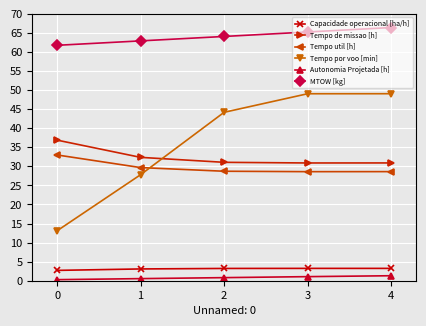

True or false: Tempo de missao [h] has a value of 30.9 at 4.

True